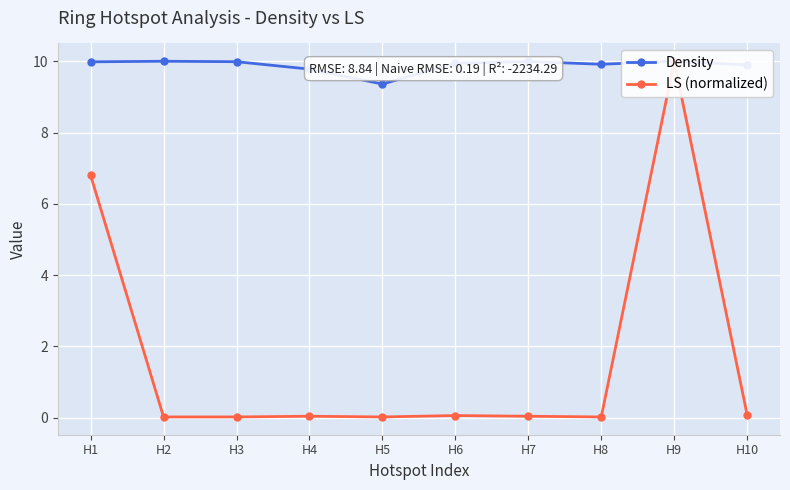

At which category is the sum across all series the highest?

H9